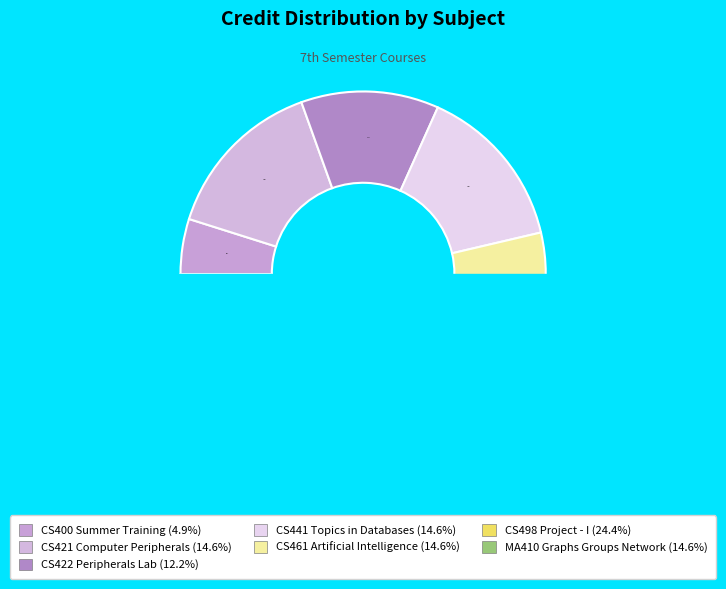

Approximately how many times larger is the value at CS422 Peripherals Lab compared to CS498 Project - I?

0.5